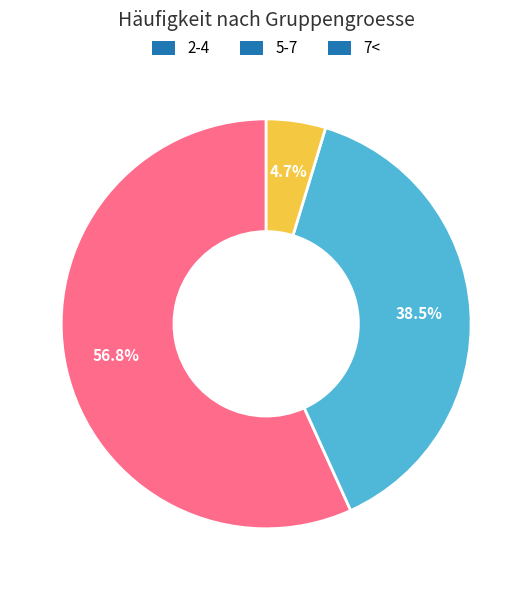

Rank the categories by value from lowest to highest.

7<, 5-7, 2-4